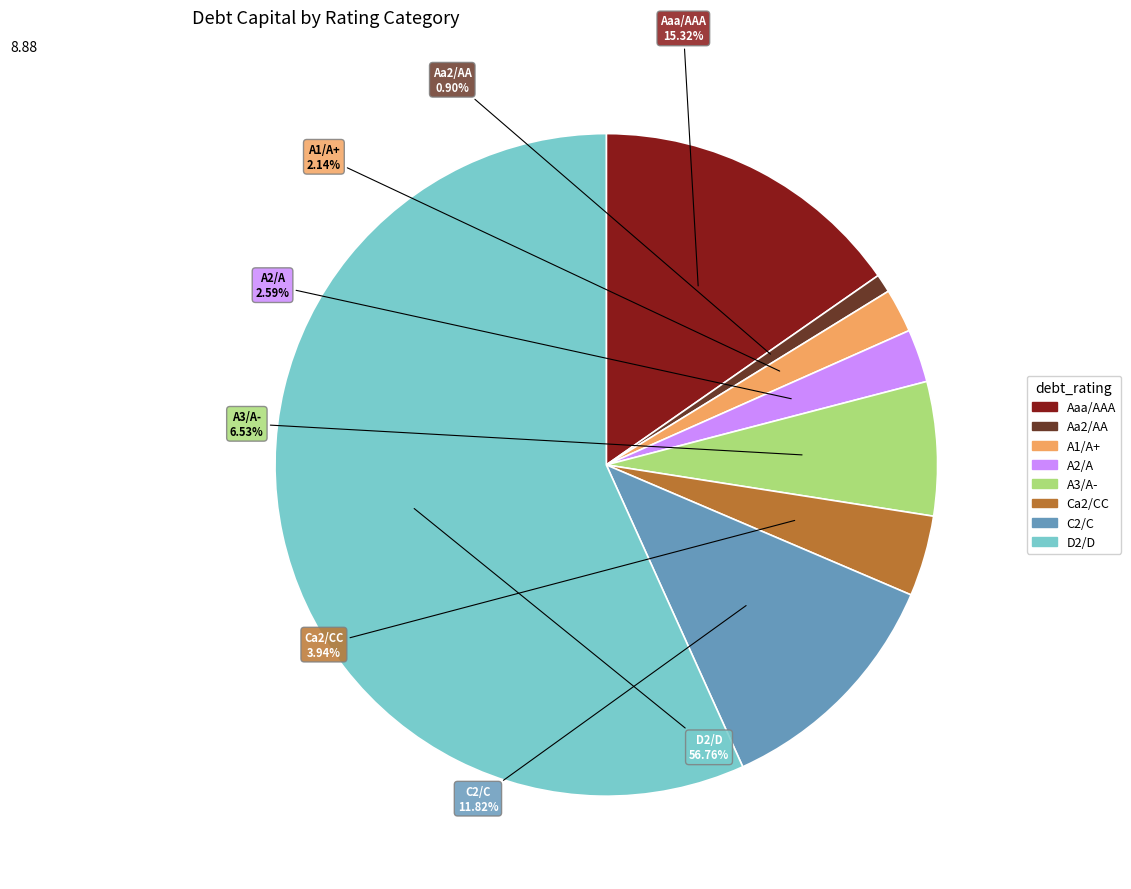

How many segments does this pie chart have?

8